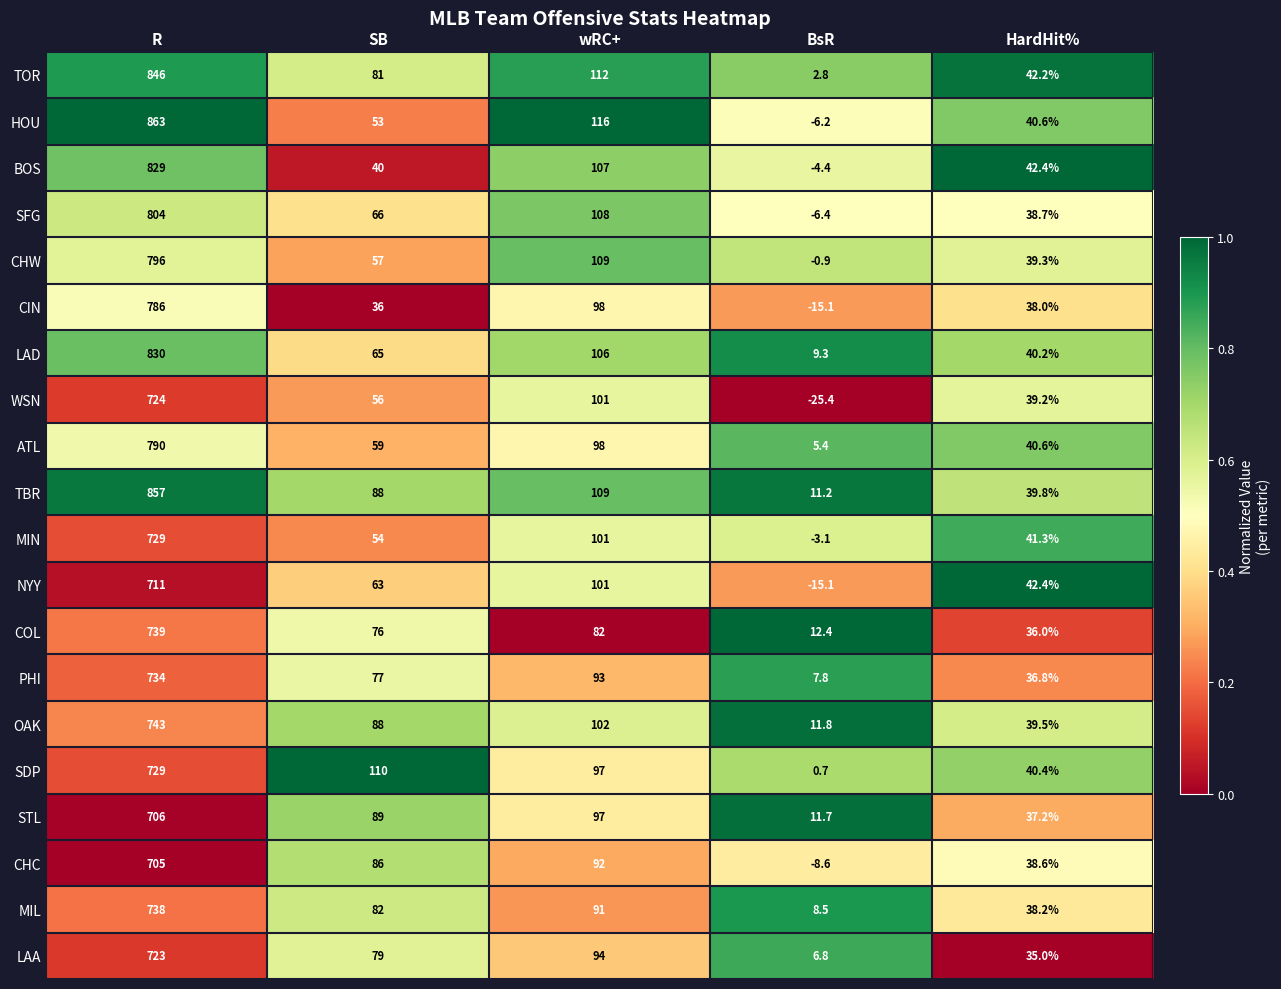

At which label is TOR closest to 424?

wRC+